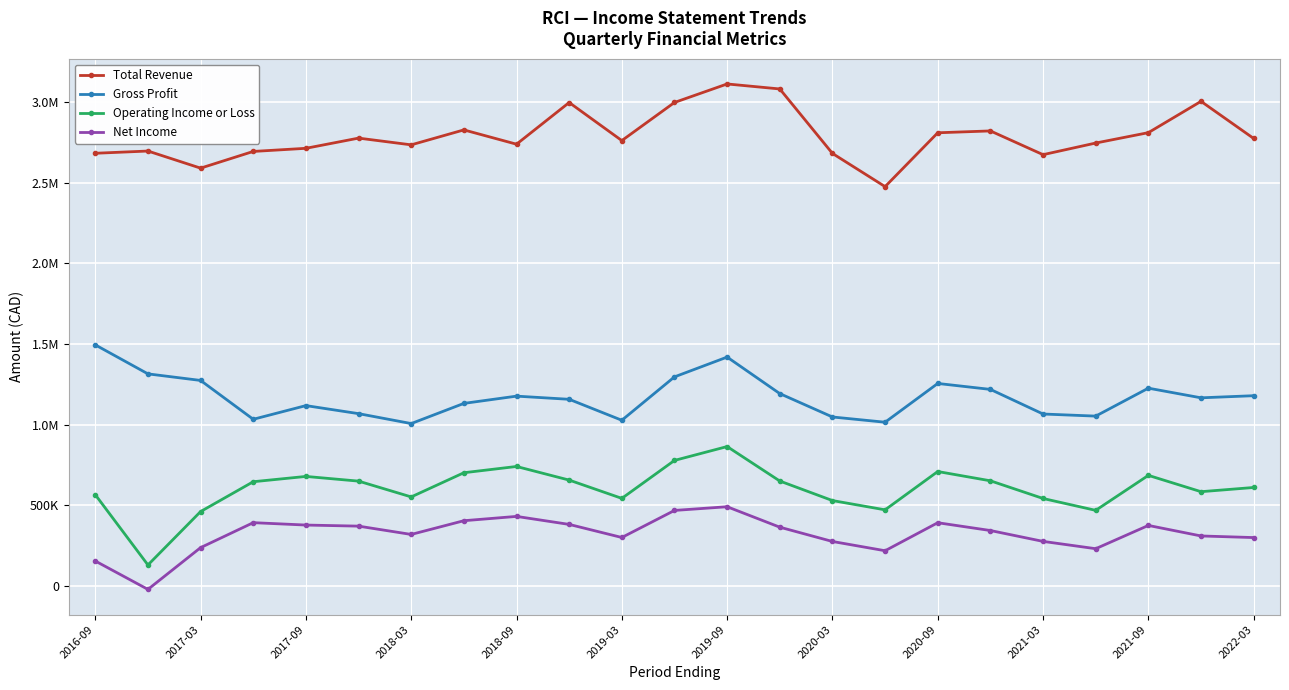

What are all the series names shown in the legend?

Total Revenue, Gross Profit, Operating Income or Loss, Net Income